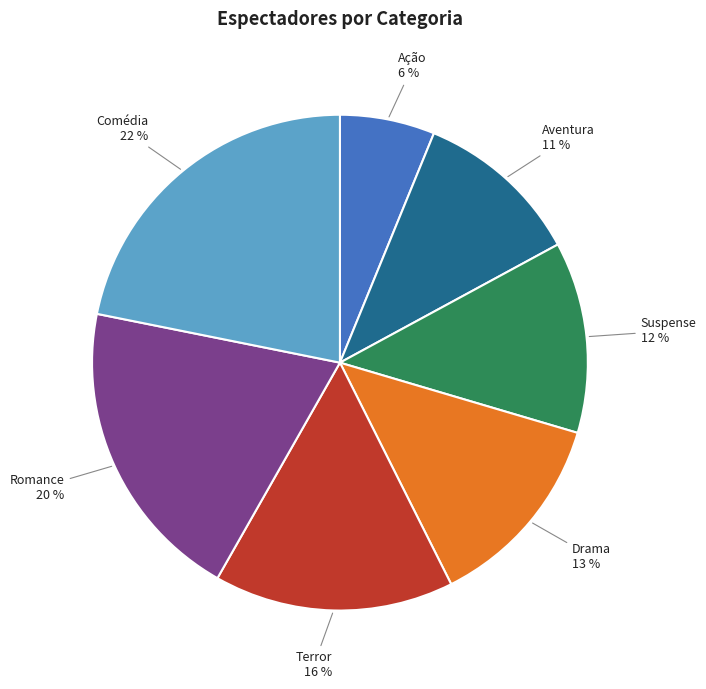

Is there a majority slice in this chart?

No